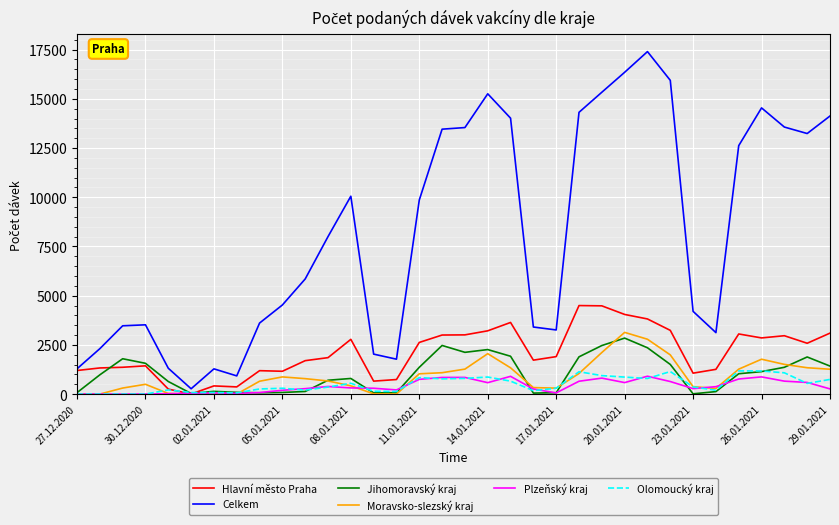

What are all the series names shown in the legend?

Hlavní město Praha, Celkem, Jihomoravský kraj, Moravsko-slezský kraj, Plzeňský kraj, Olomoucký kraj